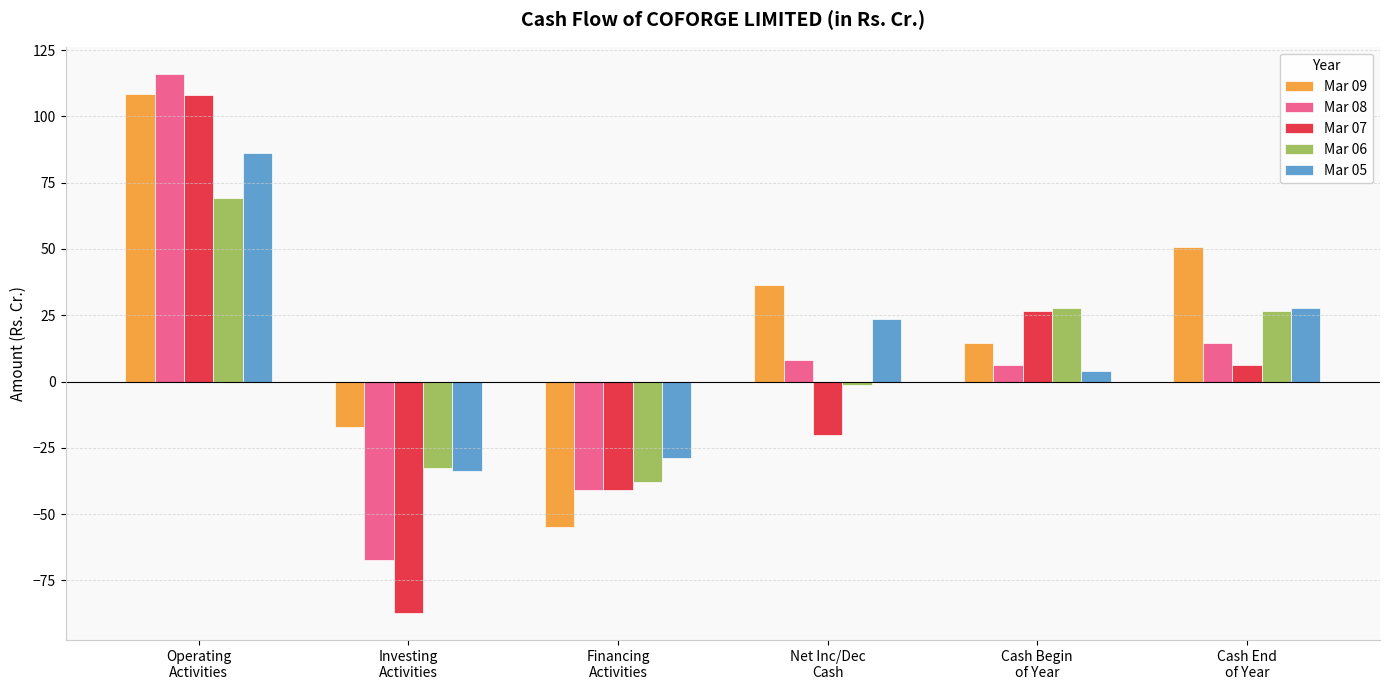

What is the label of the 3rd bar from the right?

Net Inc/Dec
Cash